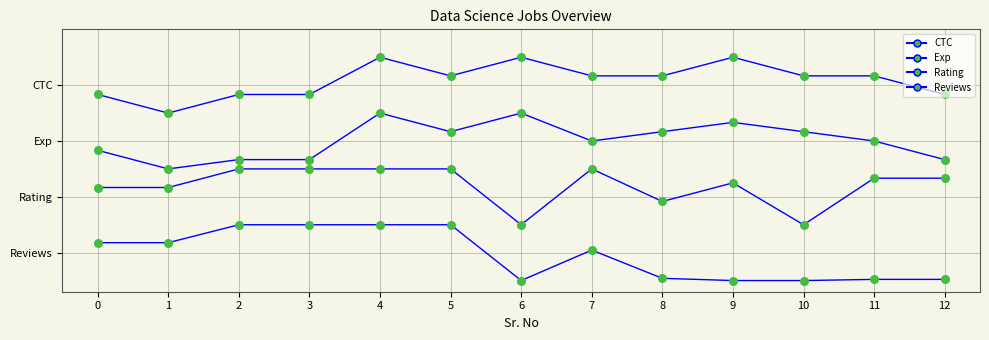

Does the chart have visible grid lines?

Yes